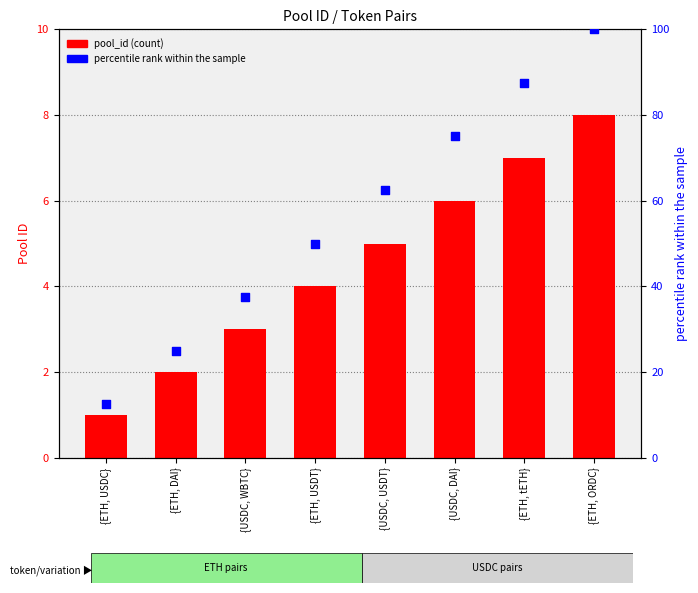

At how many categories does at least one series exceed 96?

1